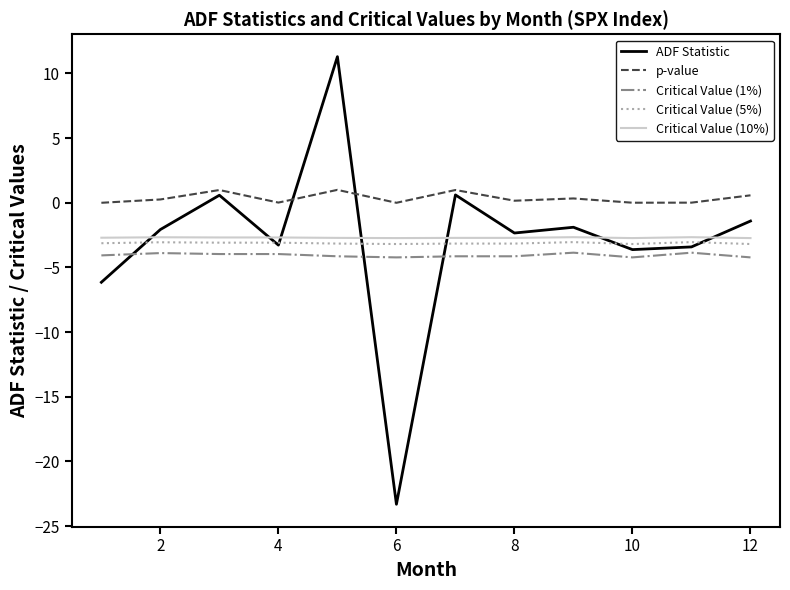

Does the chart display data point markers on the line(s)?

No